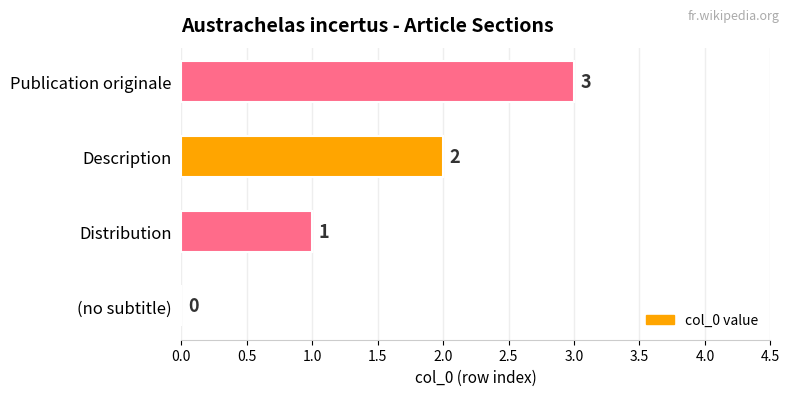

Does the chart contain stacked bars?

No